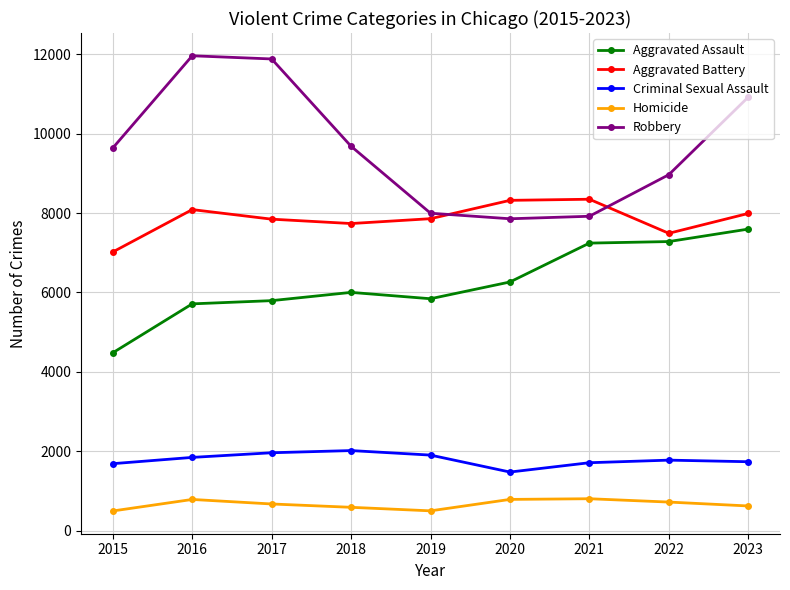

Is it true that Aggravated Assault equals 6001 at 2018?

True